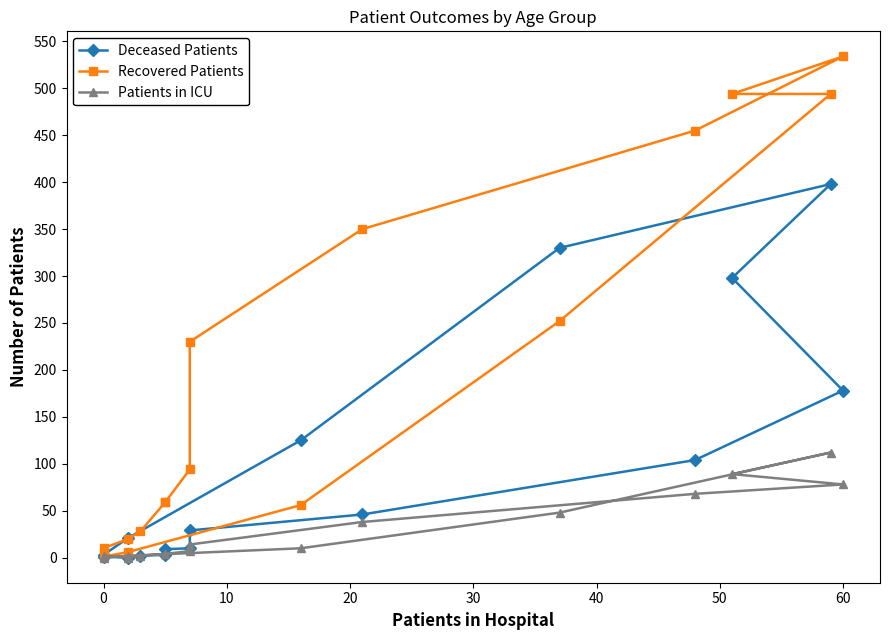

Which has a higher value, 60 or −10?

60